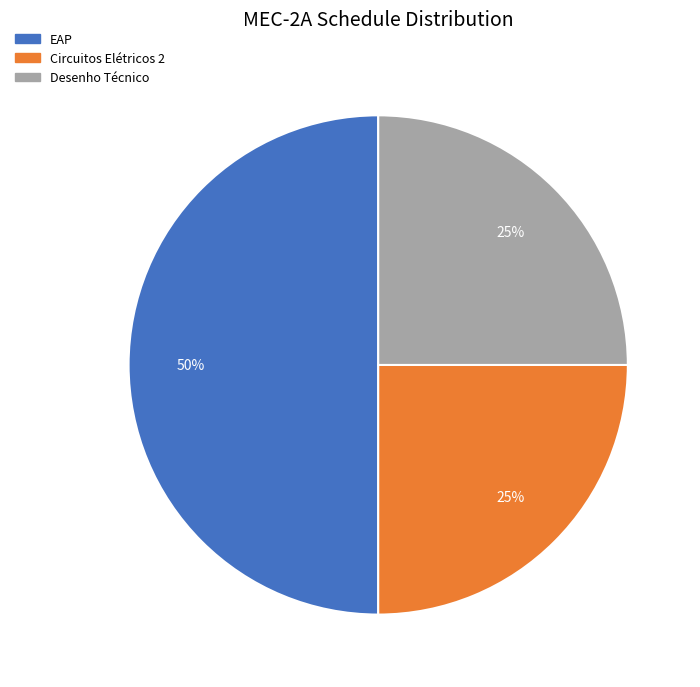

Does Desenho Técnico represent more than half of the total?

No